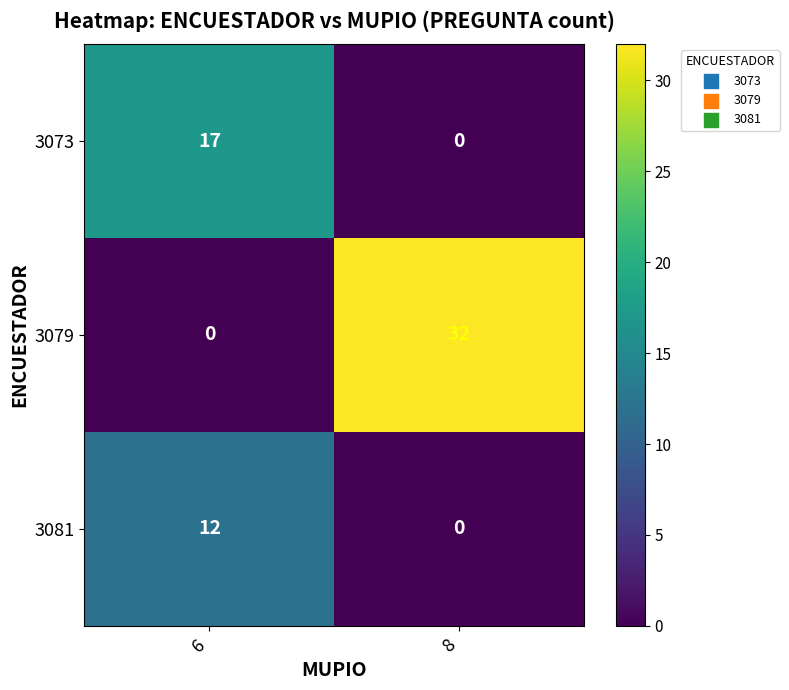

What is the difference between the highest and lowest values at 6?

17